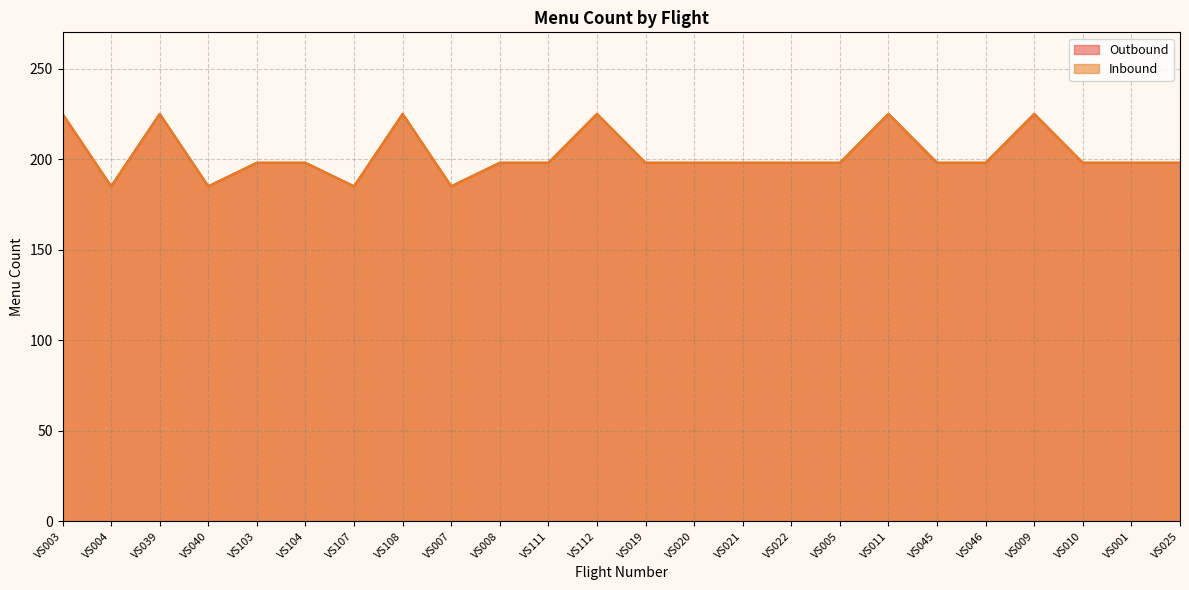

List the series in order of their peak value, lowest first.

Outbound, Inbound